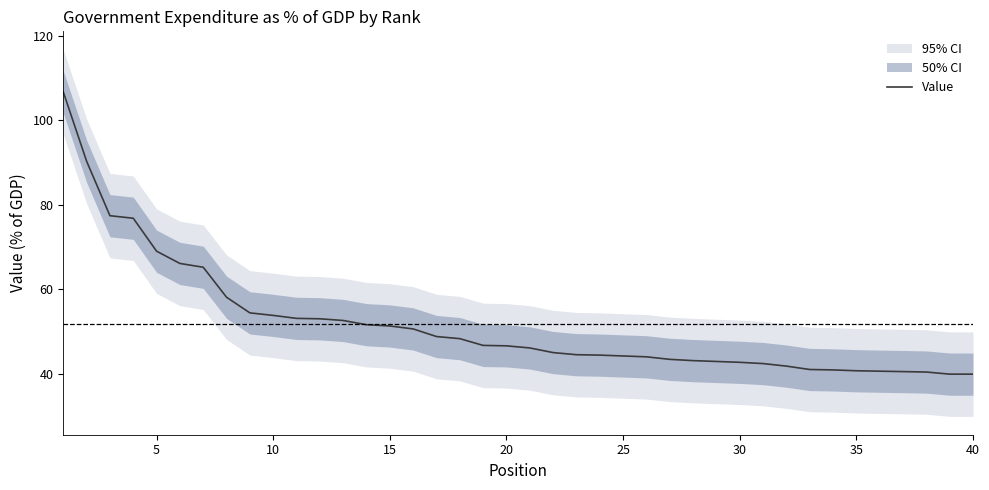

What is the lowest value of the Value series?

39.9